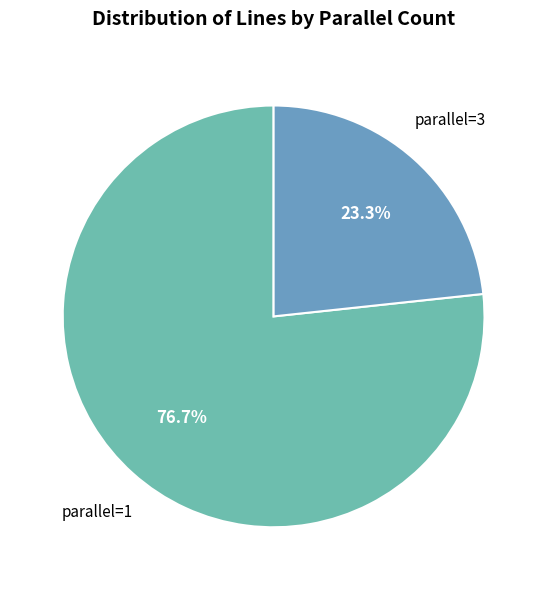

How many segments does this pie chart have?

2